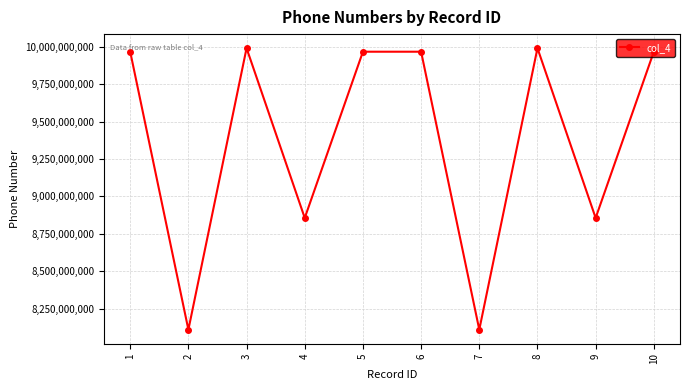

What is the value of the 8th point from the left?

9990890900